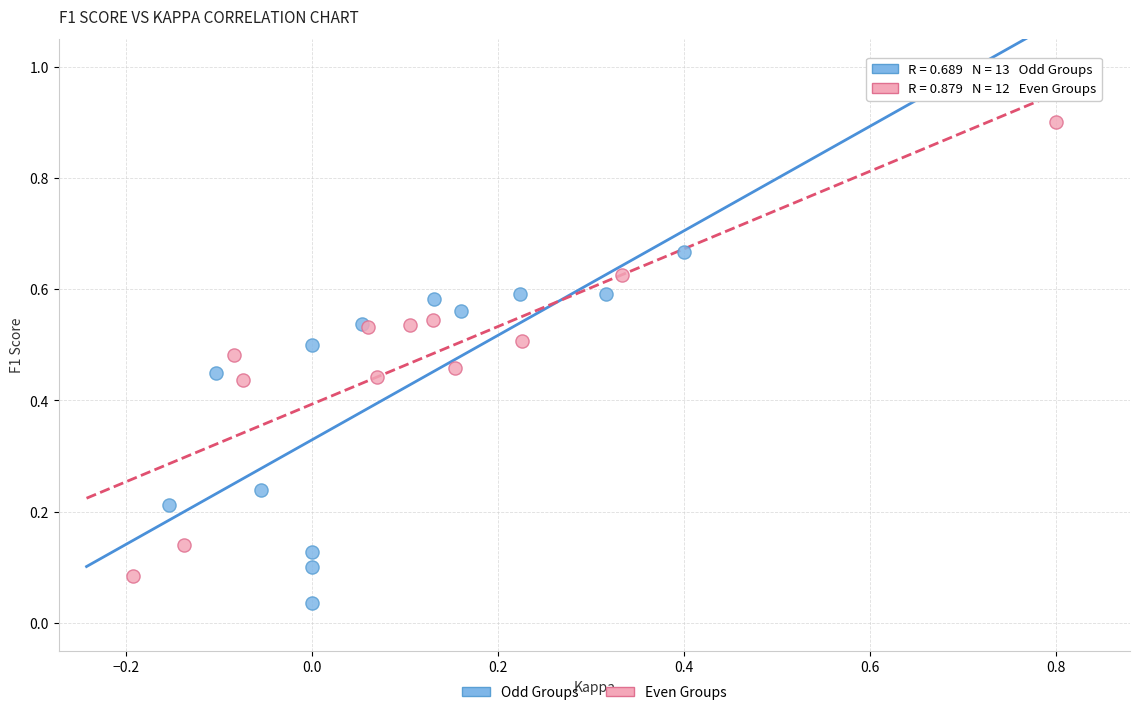

Which series contains the highest Y value?

Even Groups